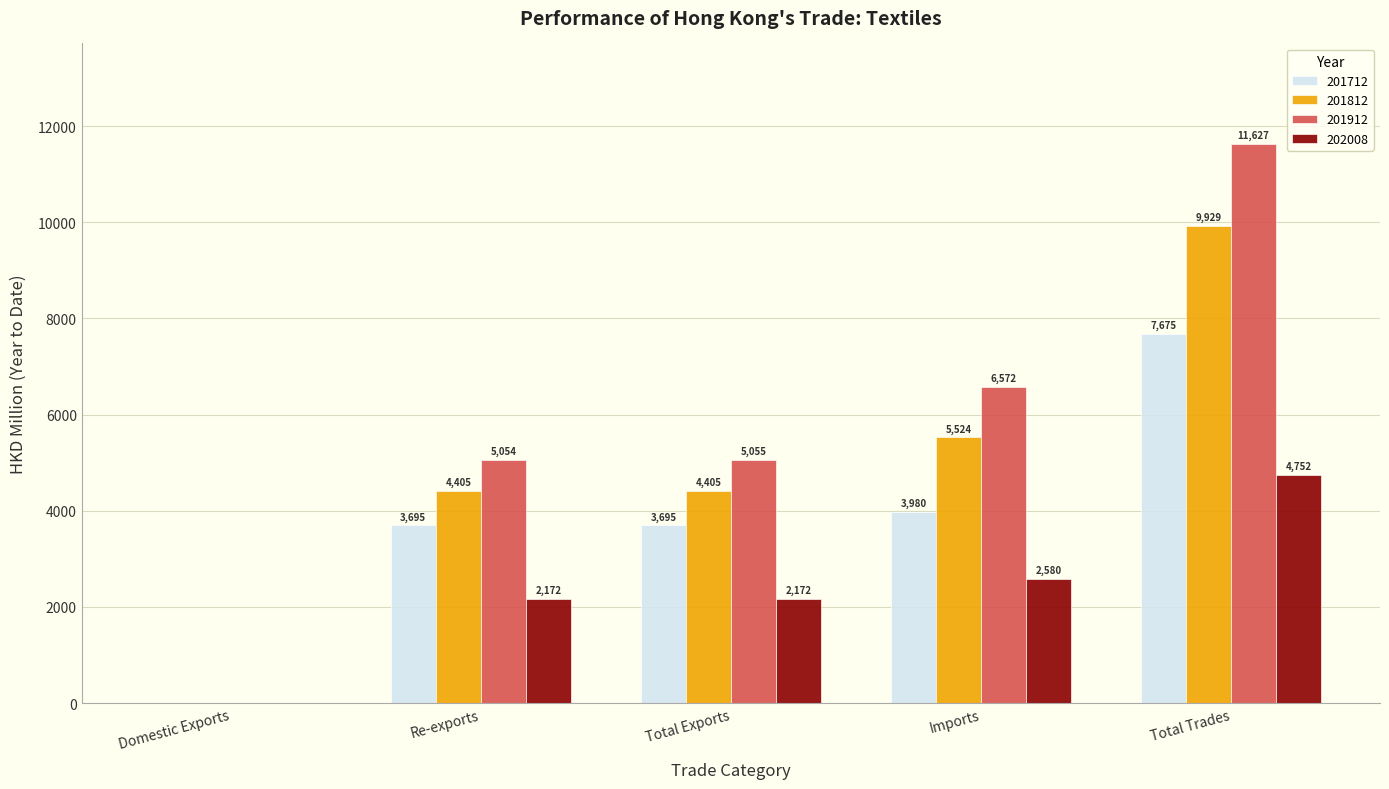

Is the value of 201712 at Imports greater than the value of 201812 at Total Exports?

No